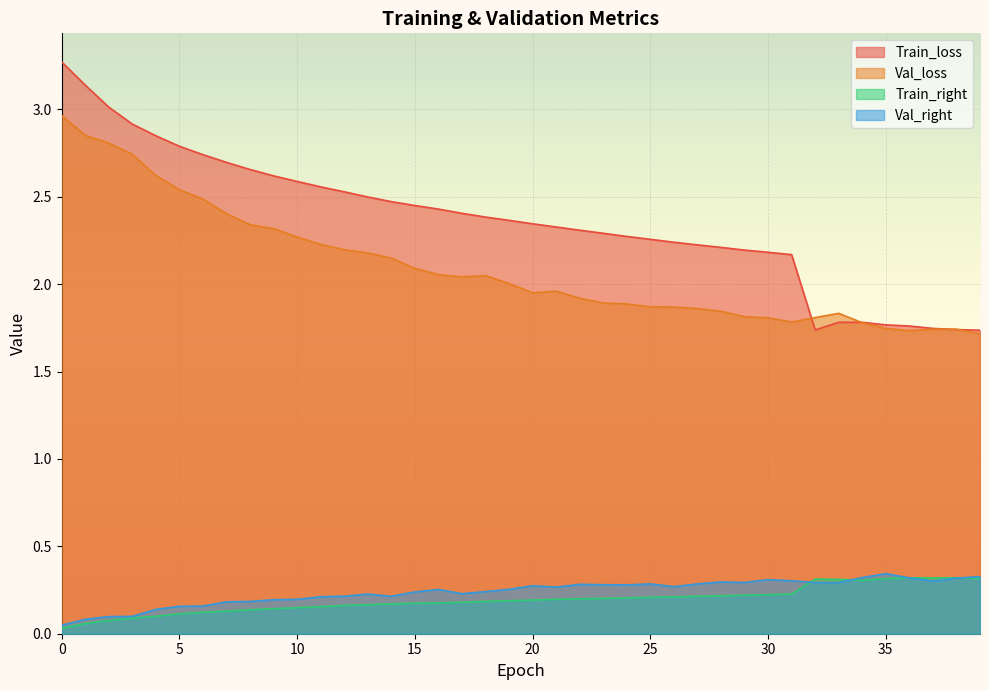

What is the sum of all Val_loss values?

83.9